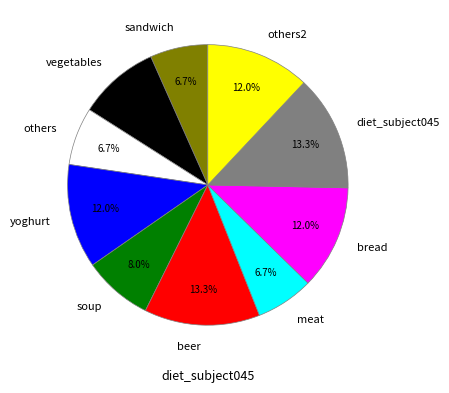

How many slices are in this pie chart?

10